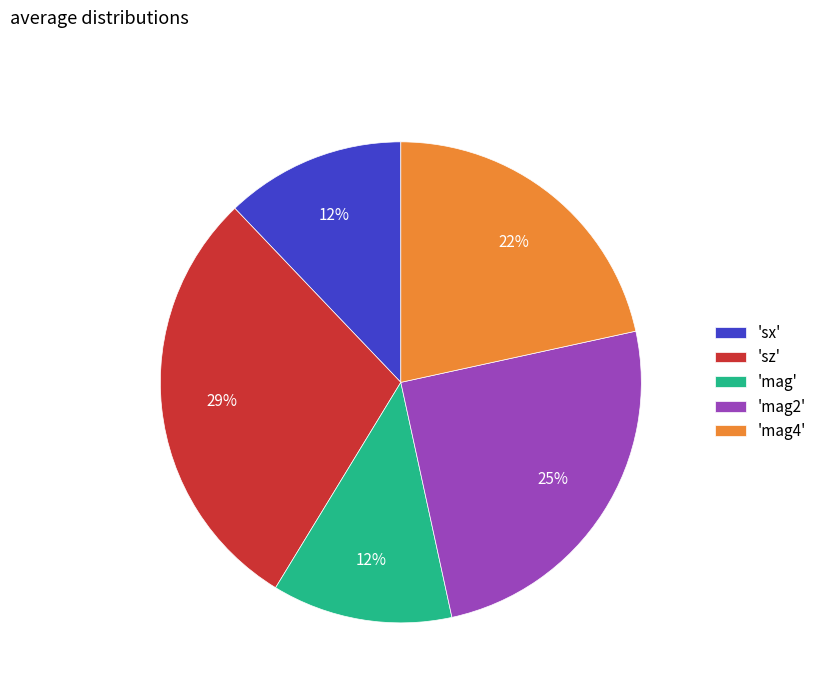

To the nearest percent, what percentage of the pie is 'mag2'?

25%